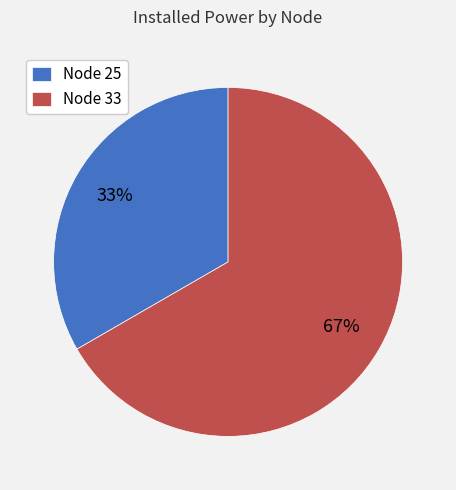

Does Node 33 represent more than half of the total?

Yes